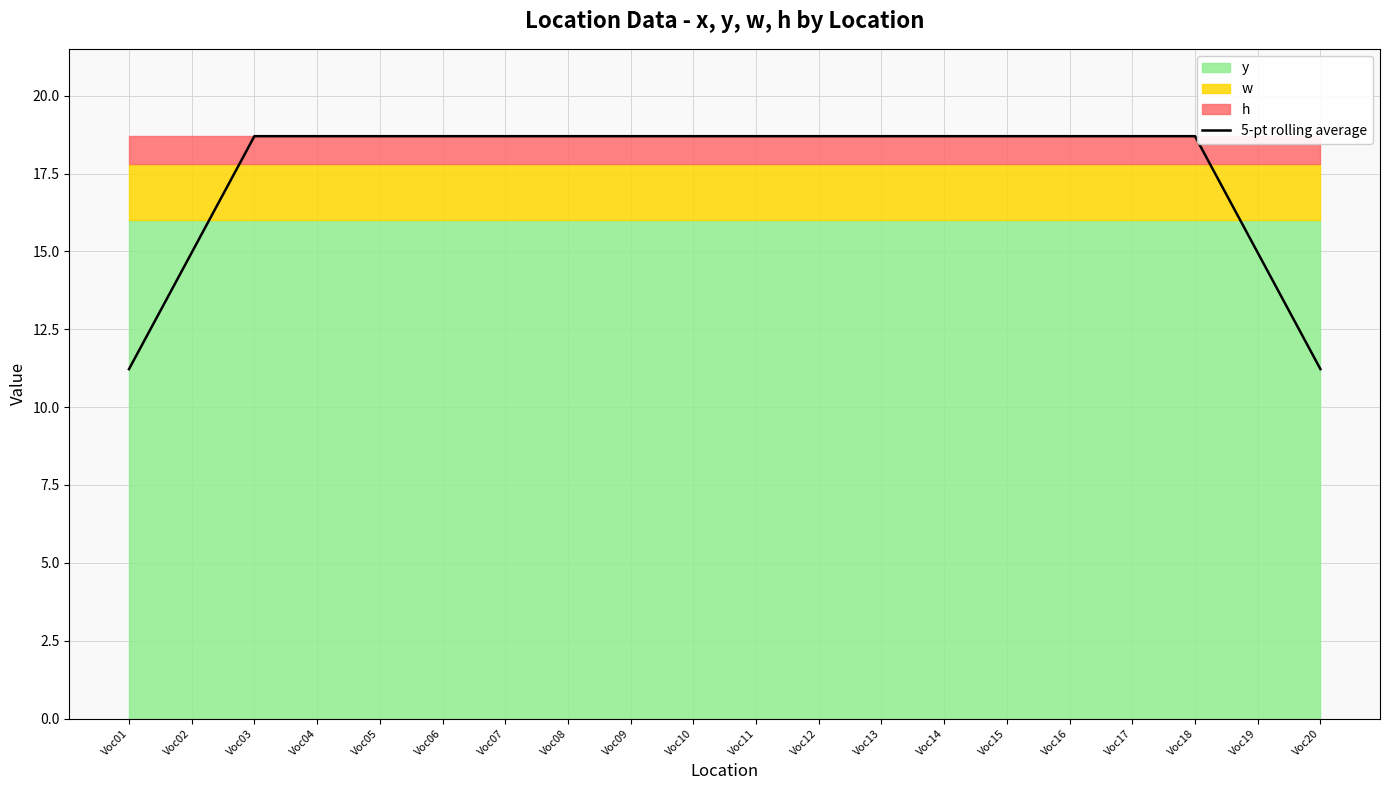

True or false: the data shows 18.7 at Voc04.

True